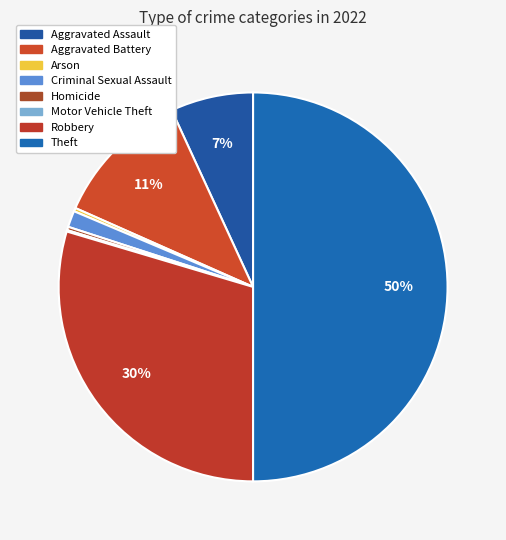

Rank the categories by value from lowest to highest.

Motor Vehicle Theft, Arson, Homicide, Criminal Sexual Assault, Aggravated Assault, Aggravated Battery, Robbery, Theft